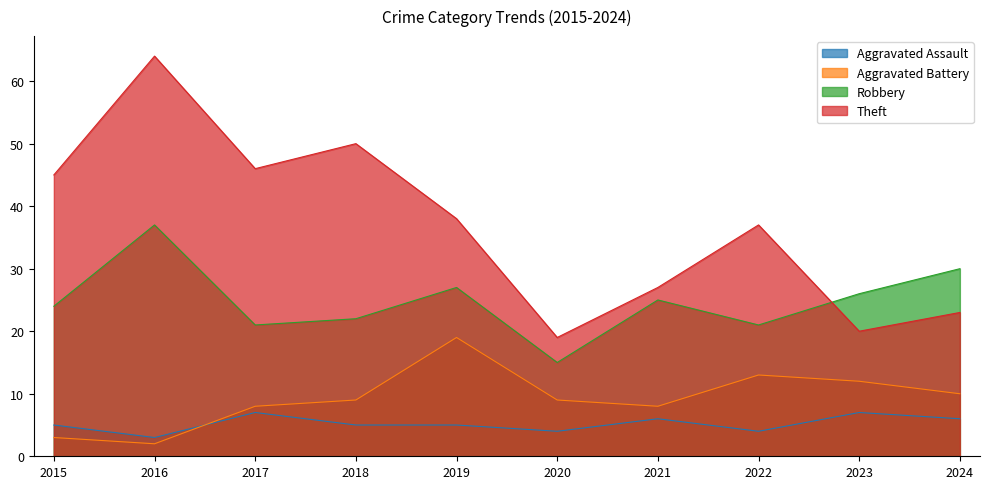

True or false: Robbery and Aggravated Assault cross at least once.

False